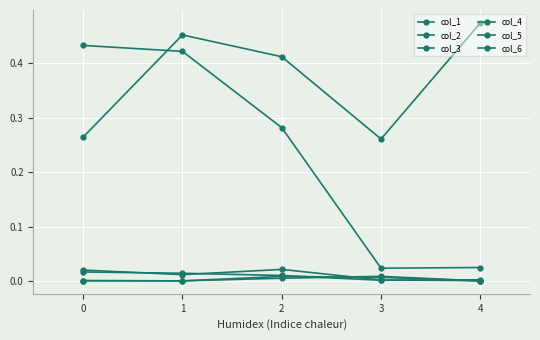

Which series has the largest total across all categories?

col_4